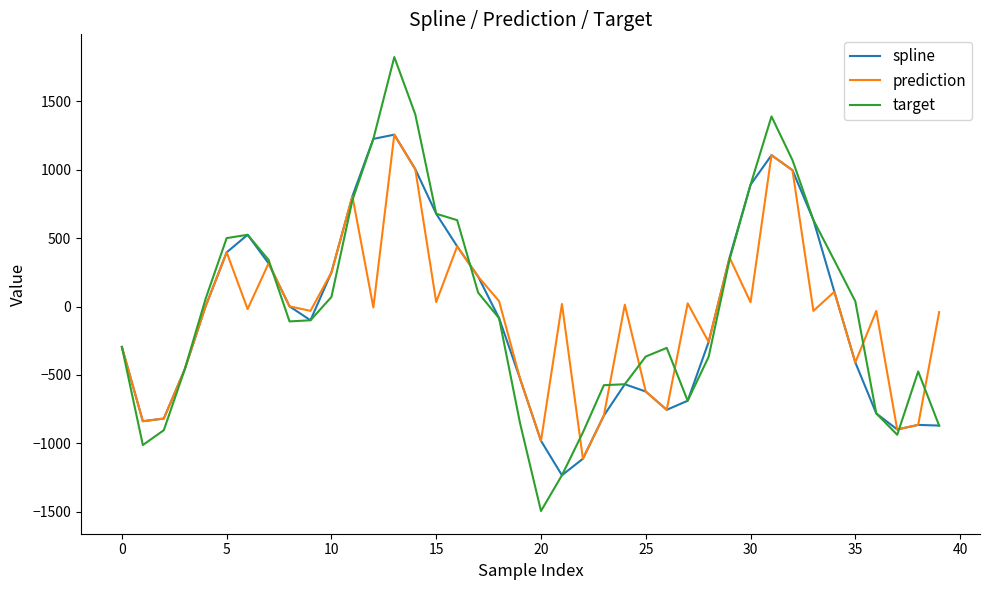

In prediction, how many points are lower than both neighbors (excluding endpoints)?

13